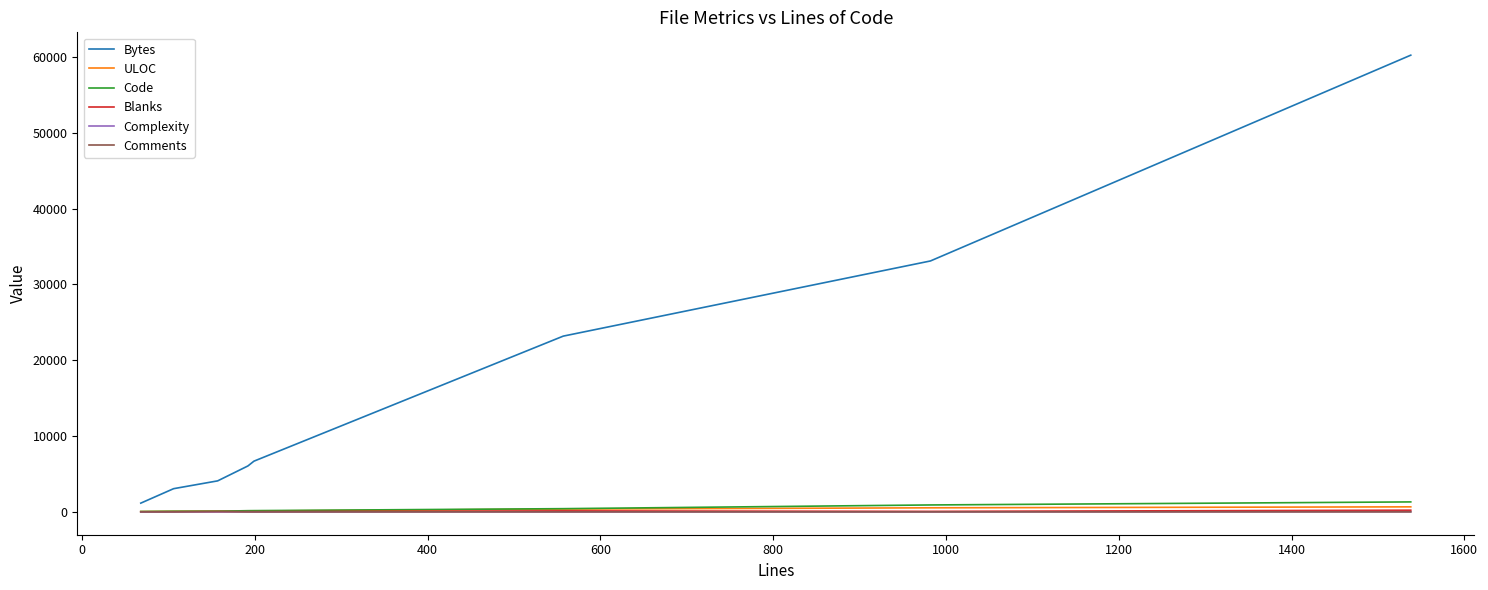

True or false: Bytes and Comments intersect in this chart.

False